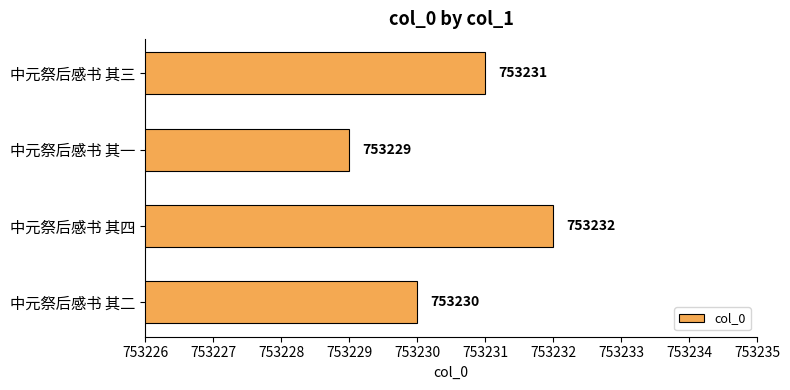

What is the sum of all values?

3012922